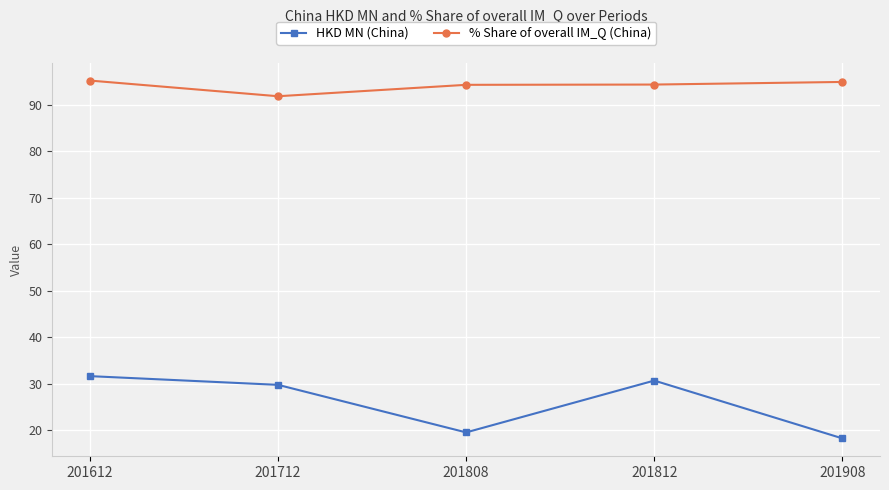

True or false: HKD MN (China) and % Share of overall IM_Q (China) intersect in this chart.

False